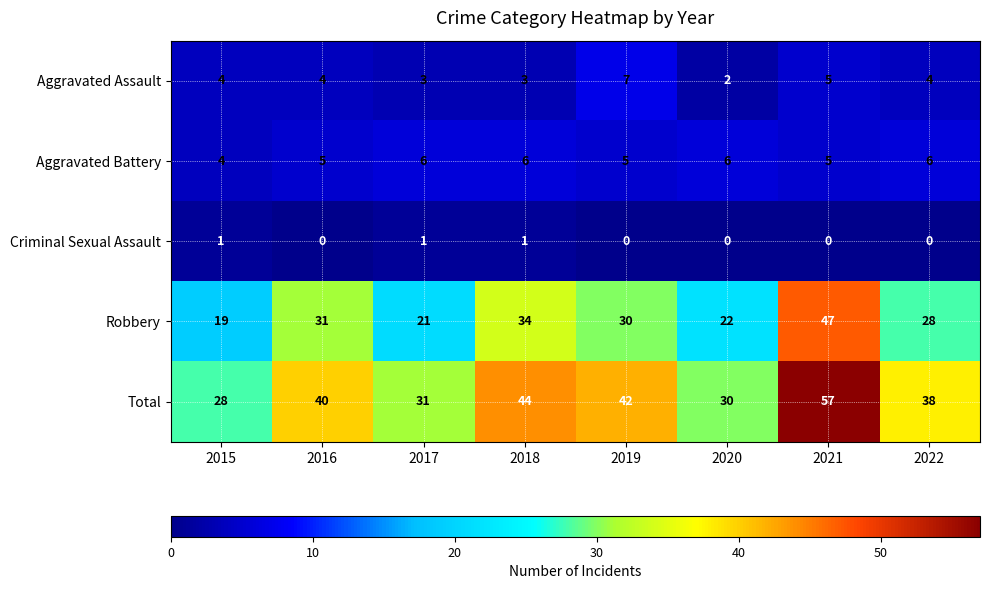

Which series has the largest range (max minus min)?

Total